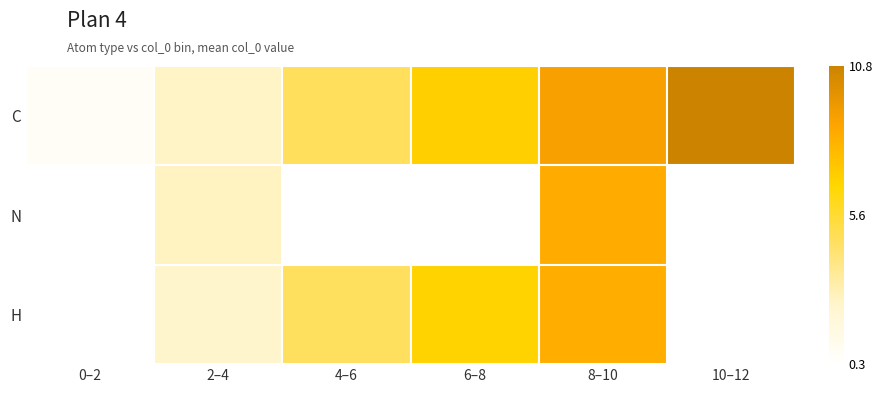

What is the total value across all series at 2–4?

7.6